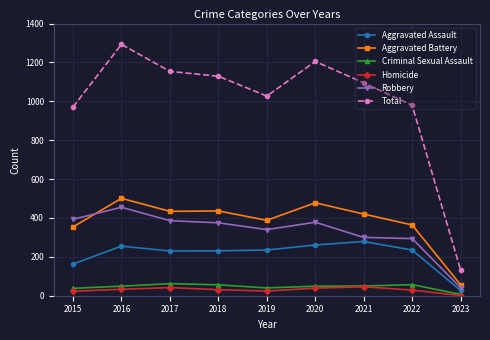

What is the value of the Homicide point at the 5th from the left?

24